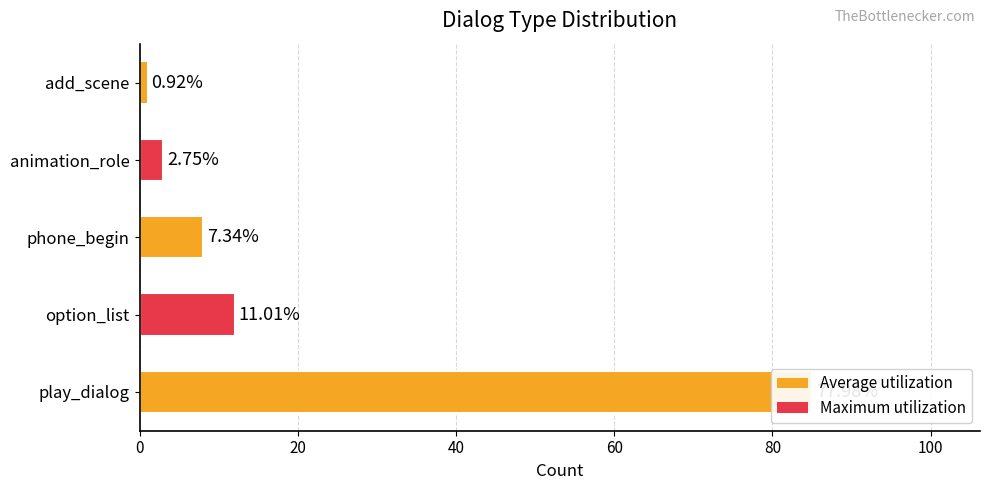

Are the bars horizontal?

Yes